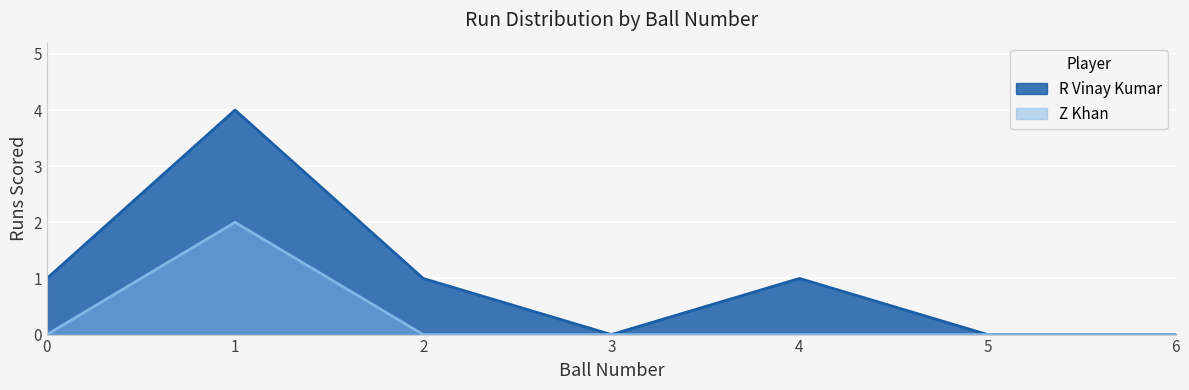

What are all the series names shown in the legend?

R Vinay Kumar, Z Khan